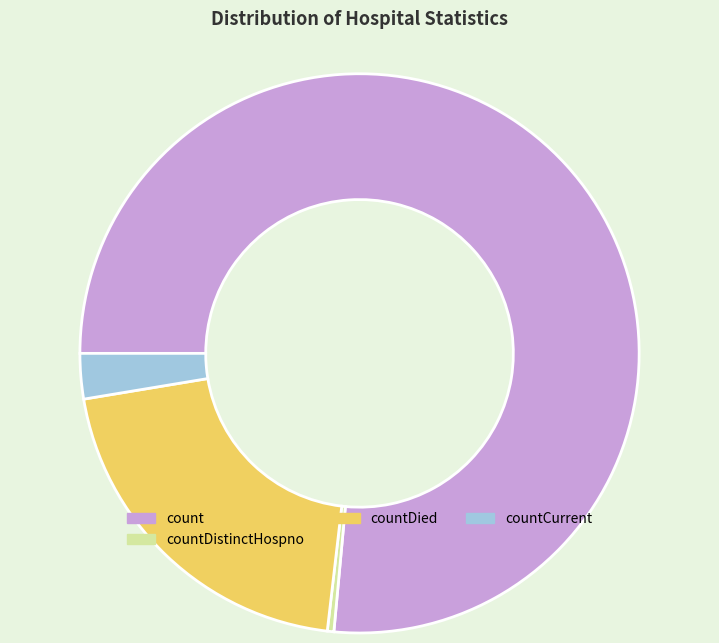

Do countDistinctHospno and countCurrent together represent more than half of the pie?

No